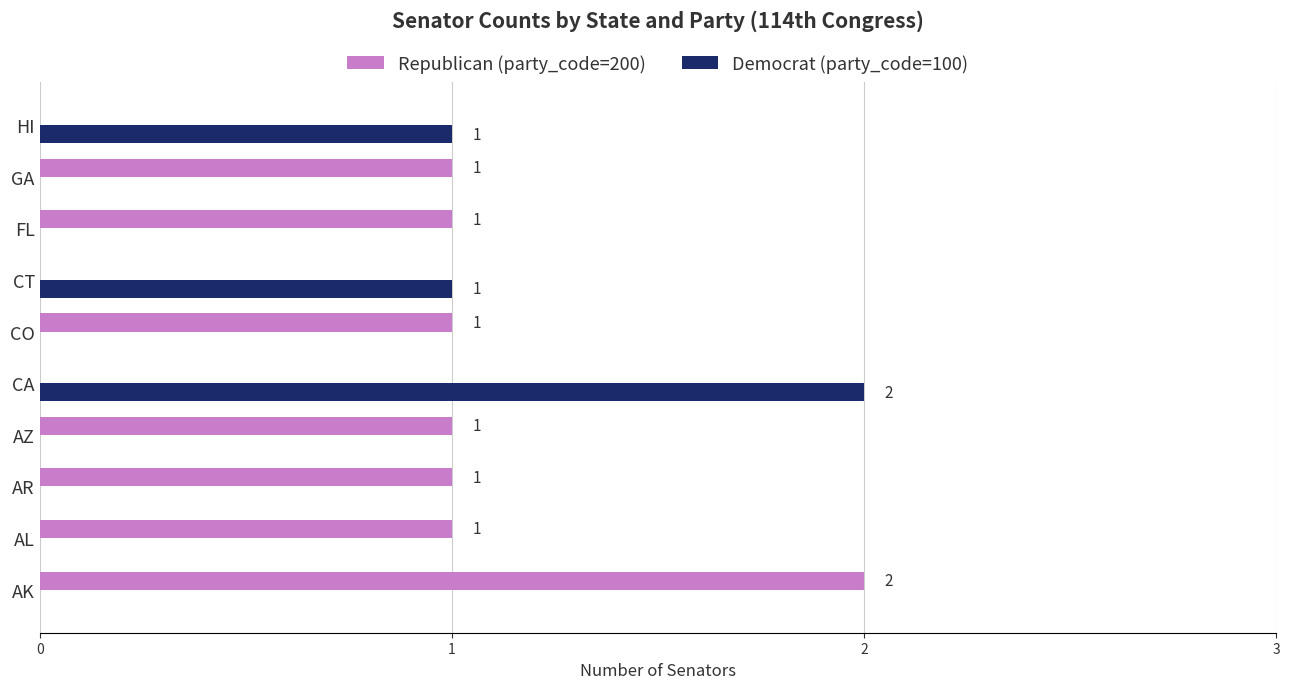

Between AK and AL, which series saw the biggest shift?

Republican (party_code=200)